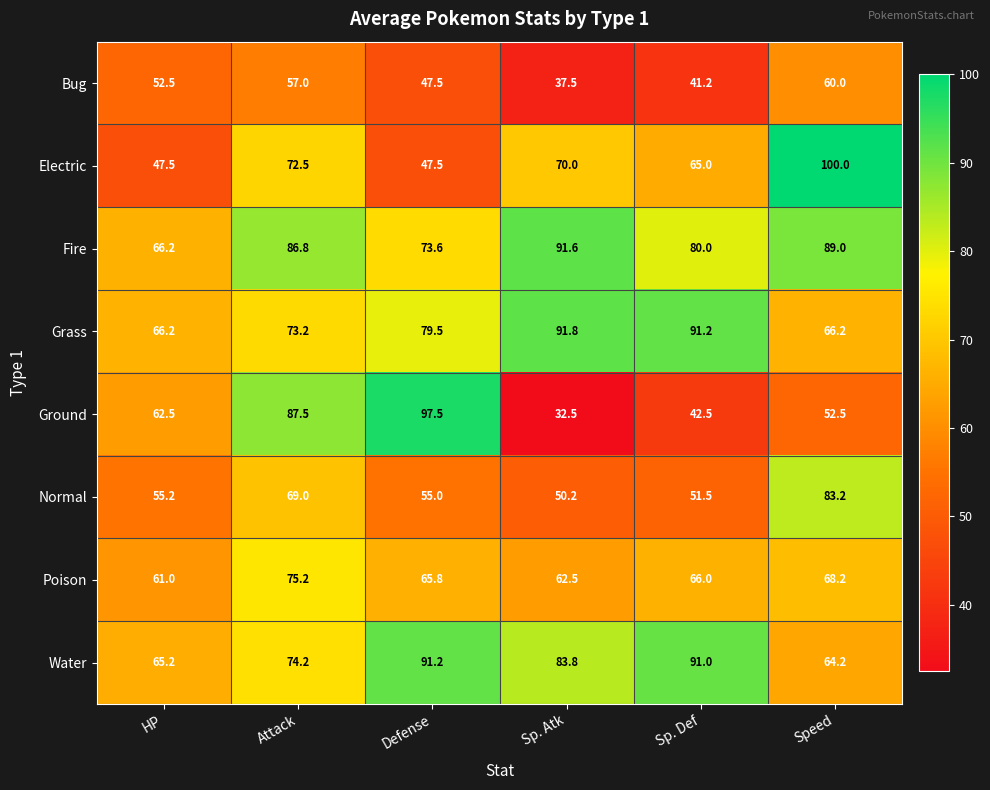

Between Attack and Sp. Atk, which series saw the biggest shift?

Ground